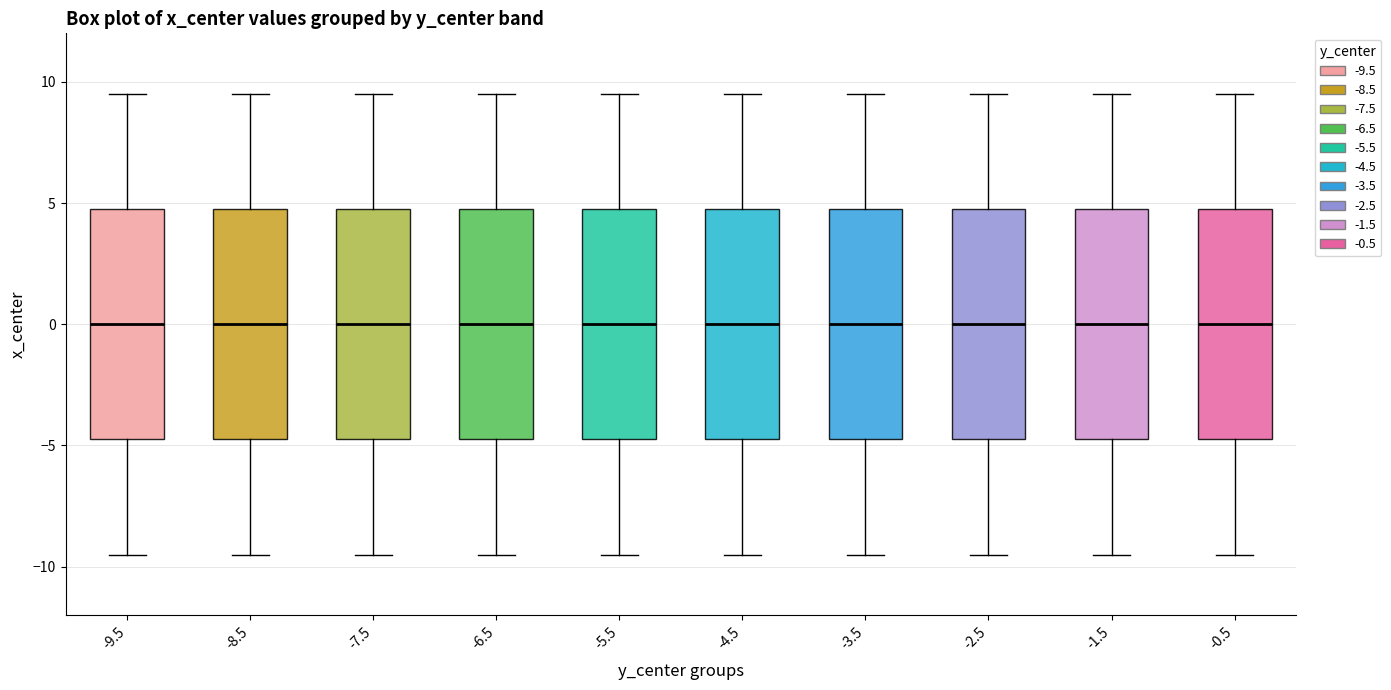

Reading left to right, read every box against the y-axis: the position of its median line, the range the box covers, and the ends of its whiskers. The values are not printed on the chart, so give them approximately, as read against the axis.

-9.5: median 0.0, box -4.5 to 5.0, whiskers -9.5 to 9.5
-8.5: median 0.0, box -4.5 to 5.0, whiskers -9.5 to 9.5
-7.5: median 0.0, box -4.5 to 5.0, whiskers -9.5 to 9.5
-6.5: median 0.0, box -4.5 to 5.0, whiskers -9.5 to 9.5
-5.5: median 0.0, box -4.5 to 5.0, whiskers -9.5 to 9.5
-4.5: median 0.0, box -4.5 to 5.0, whiskers -9.5 to 9.5
-3.5: median 0.0, box -4.5 to 5.0, whiskers -9.5 to 9.5
-2.5: median 0.0, box -4.5 to 5.0, whiskers -9.5 to 9.5
-1.5: median 0.0, box -4.5 to 5.0, whiskers -9.5 to 9.5
-0.5: median 0.0, box -4.5 to 5.0, whiskers -9.5 to 9.5